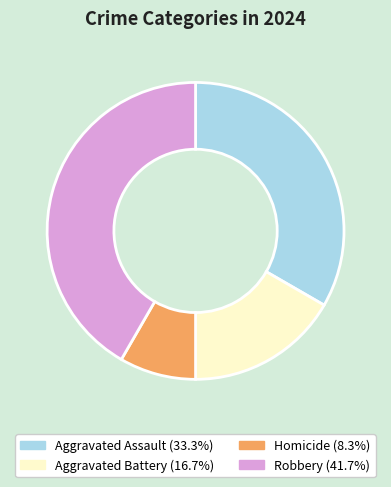

Combined, do Aggravated Battery and Homicide account for over 50%?

No